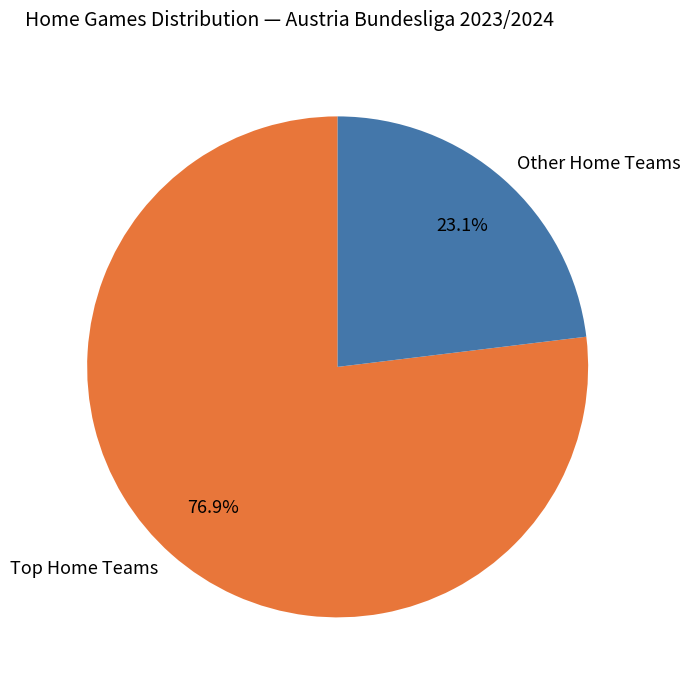

What is the largest slice in the pie chart?

Top Home Teams